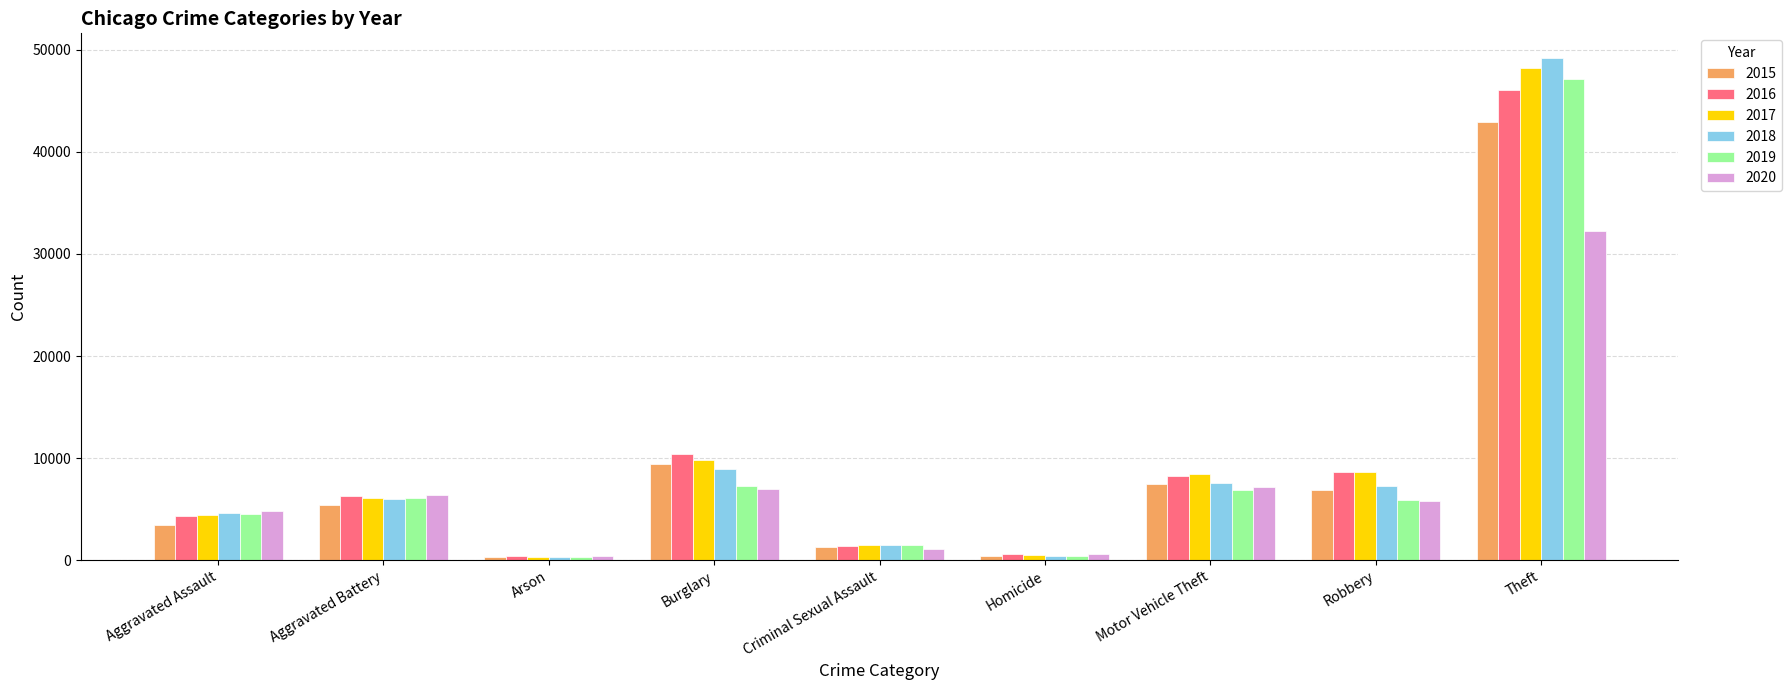

Which series has the largest range (max minus min)?

2018